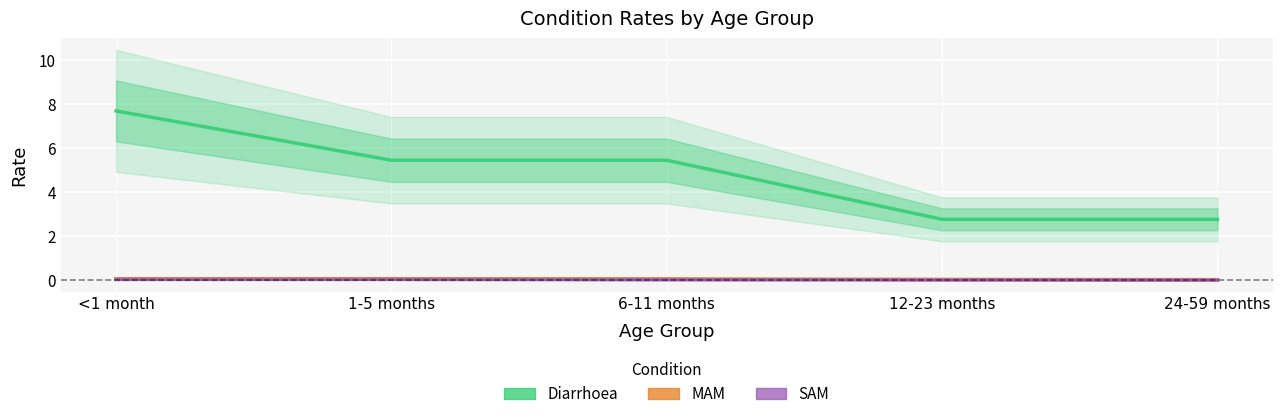

Which series changed the most between 12-23 months and 24-59 months?

MAM